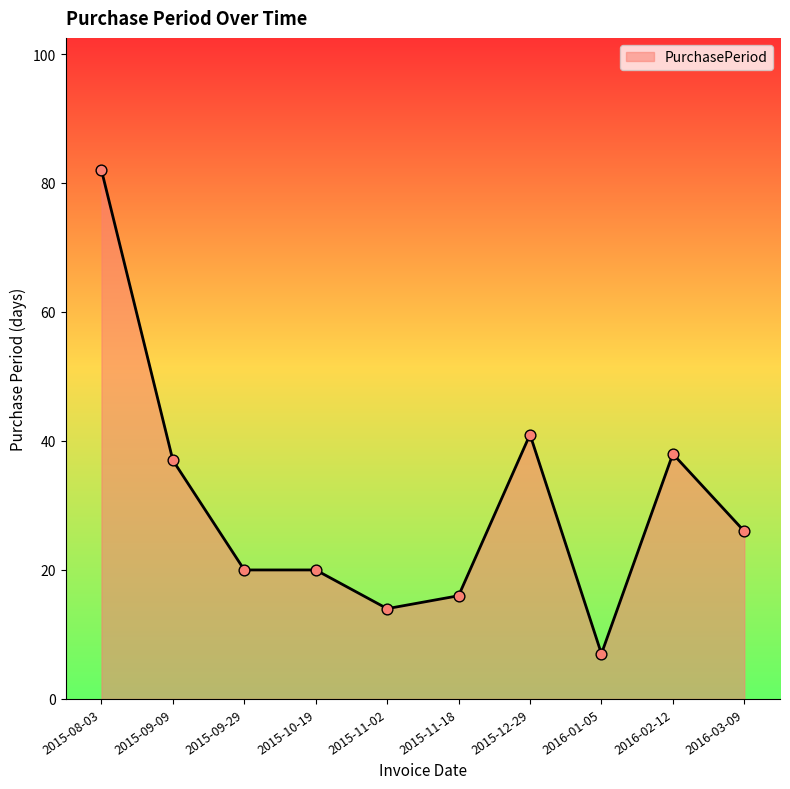

Which has a higher value, 2015-12-29 or 2016-02-12?

2015-12-29